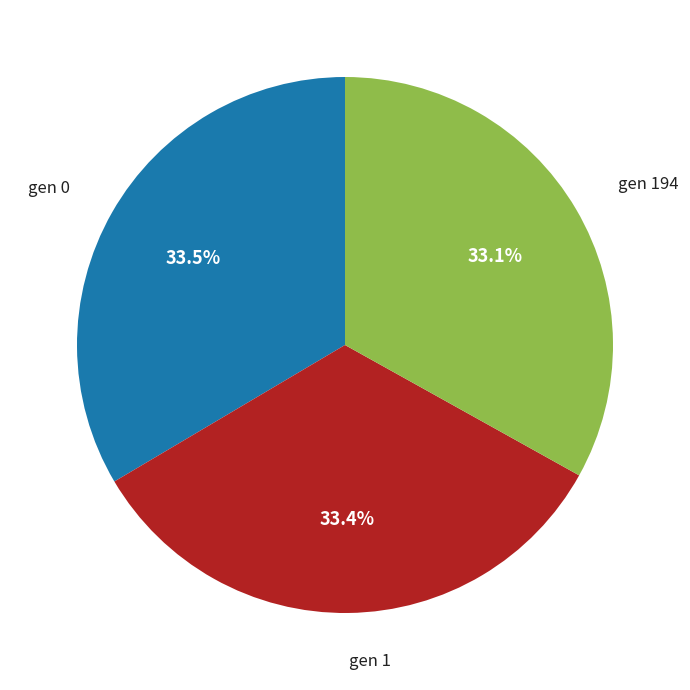

Is there any slice that represents more than half of the pie?

No